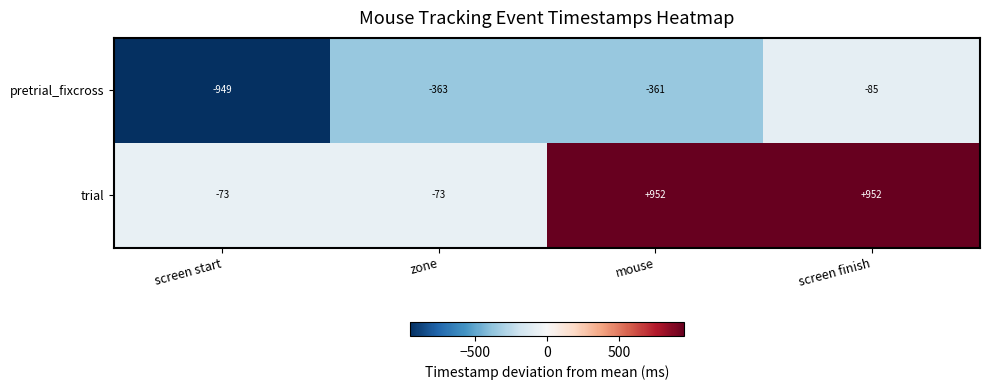

The pretrial_fixcross series shows -949 at screen start. True or false?

True